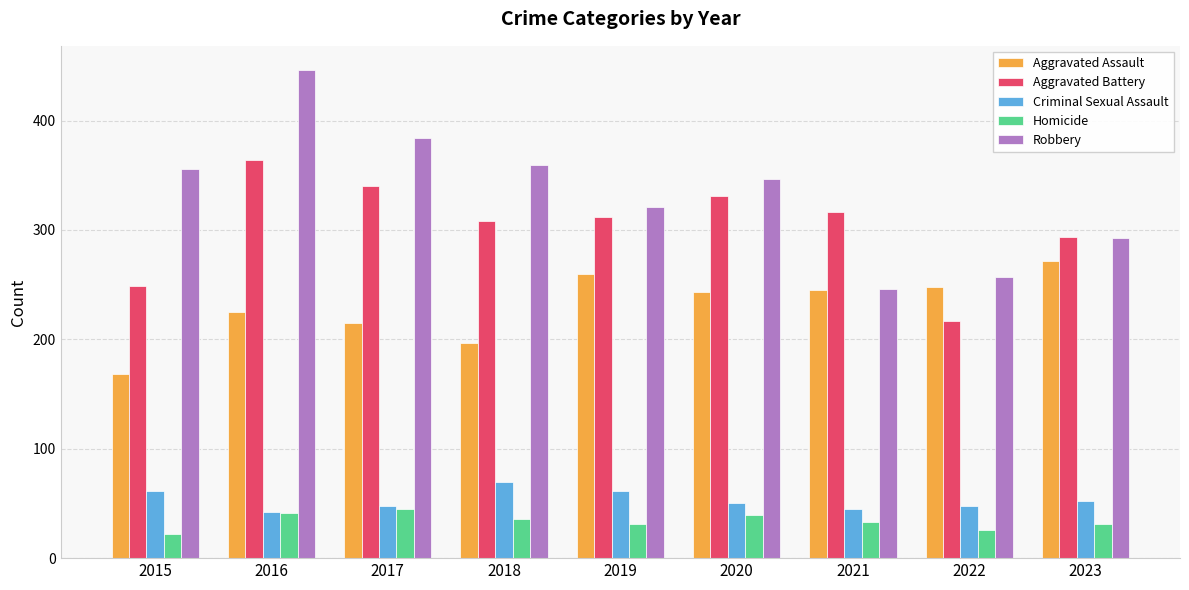

What is the sum of the Aggravated Assault values at 2019 and 2017?

475